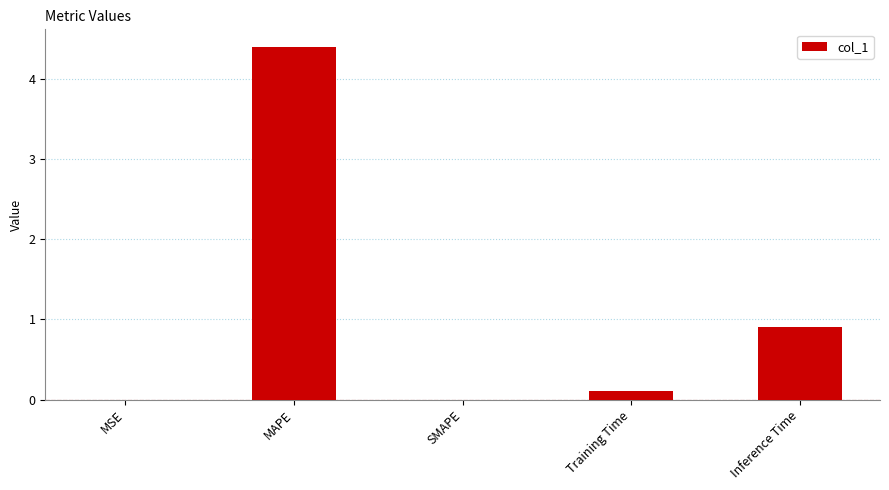

At which category does the chart reach its peak across all series?

MAPE